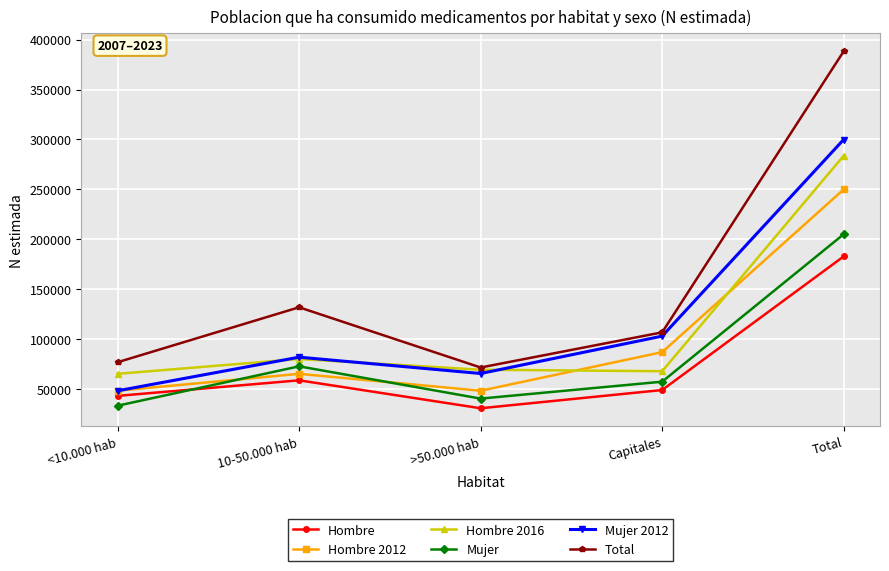

How many data points does each series have?

5